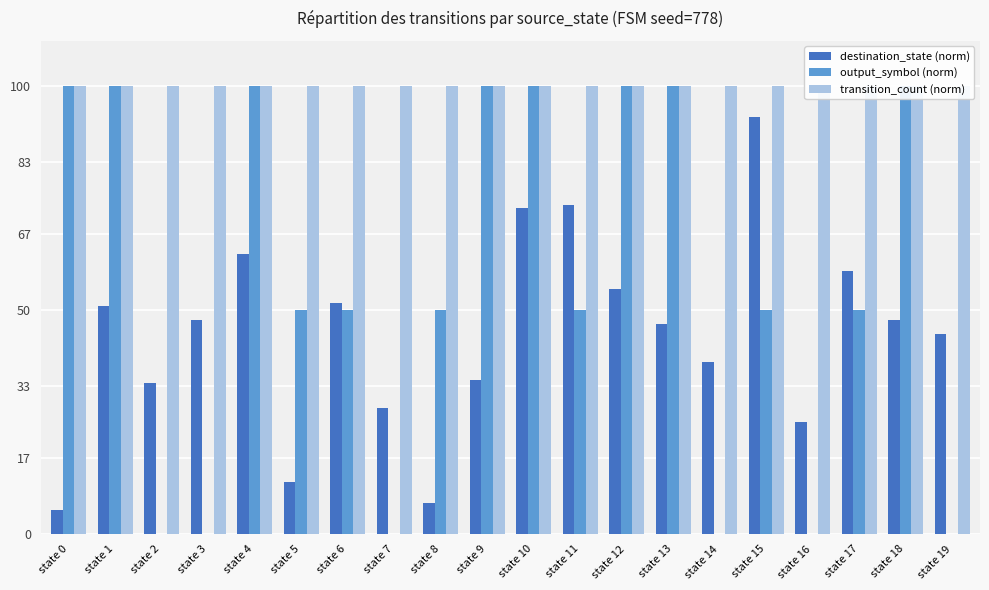

How many data points in destination_state (norm) are above 47?

10